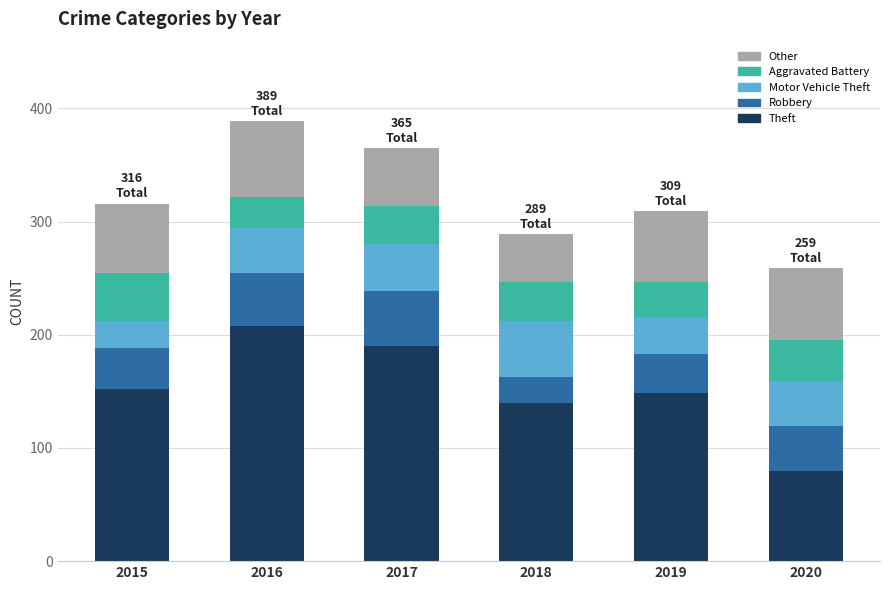

What is the difference between the maximum and minimum values in the Theft series?

128